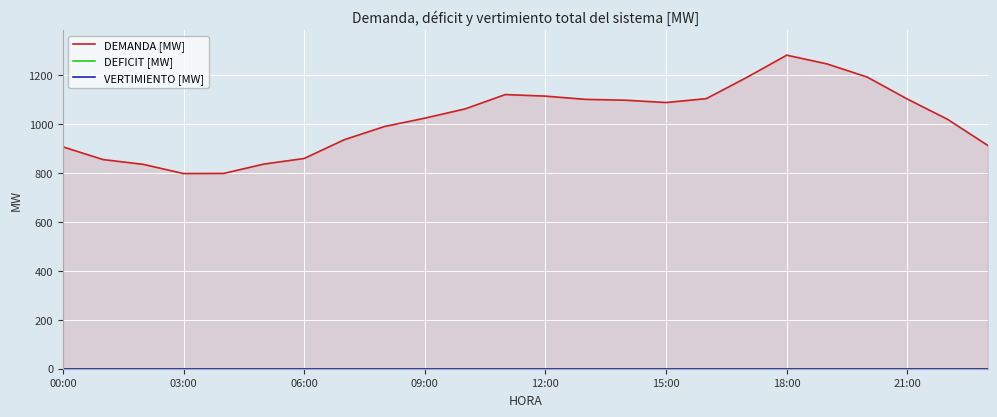

How many values in the DEMANDA [MW] series exceed 1060?

12